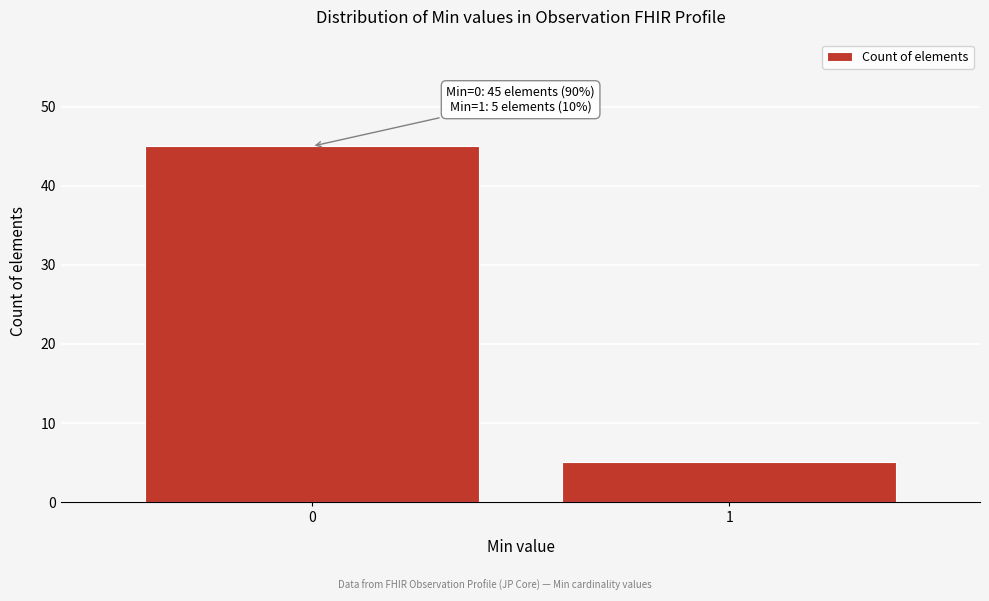

Reading left to right, what are all the values shown in this chart?

0=45	1=5